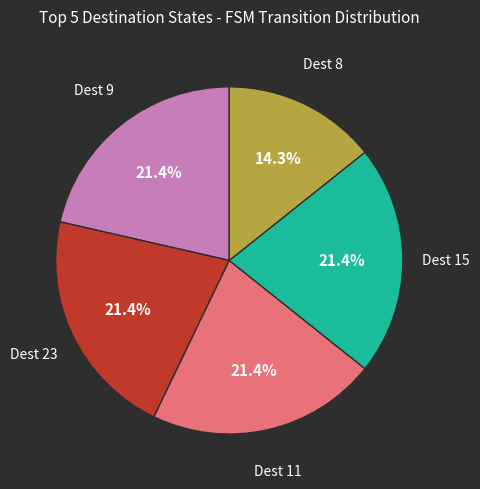

Count the number of slices in the pie.

5